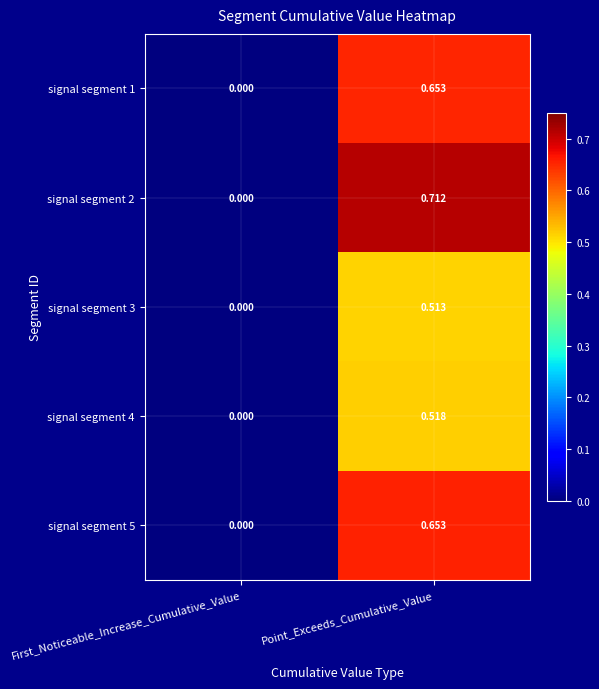

Which category has the highest value across all series?

Point_Exceeds_Cumulative_Value